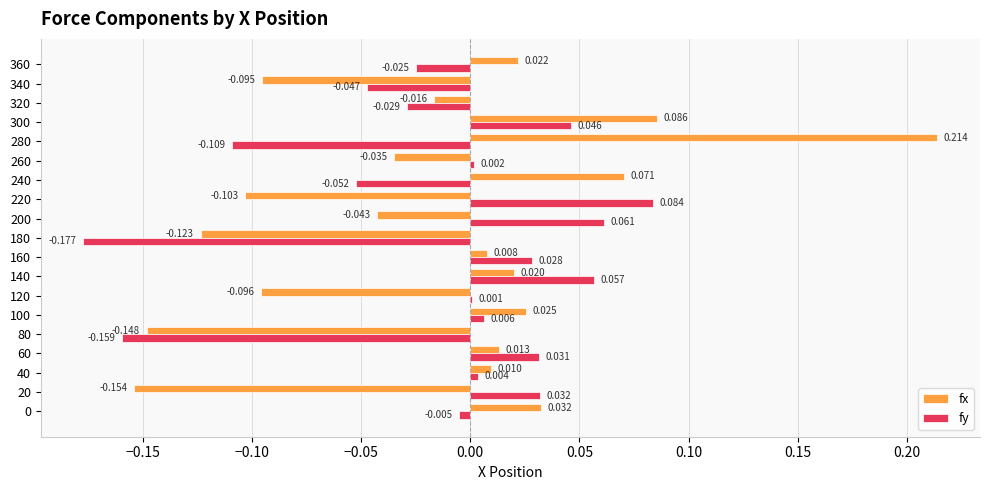

Between 220 and 260, which series saw the biggest shift?

fy